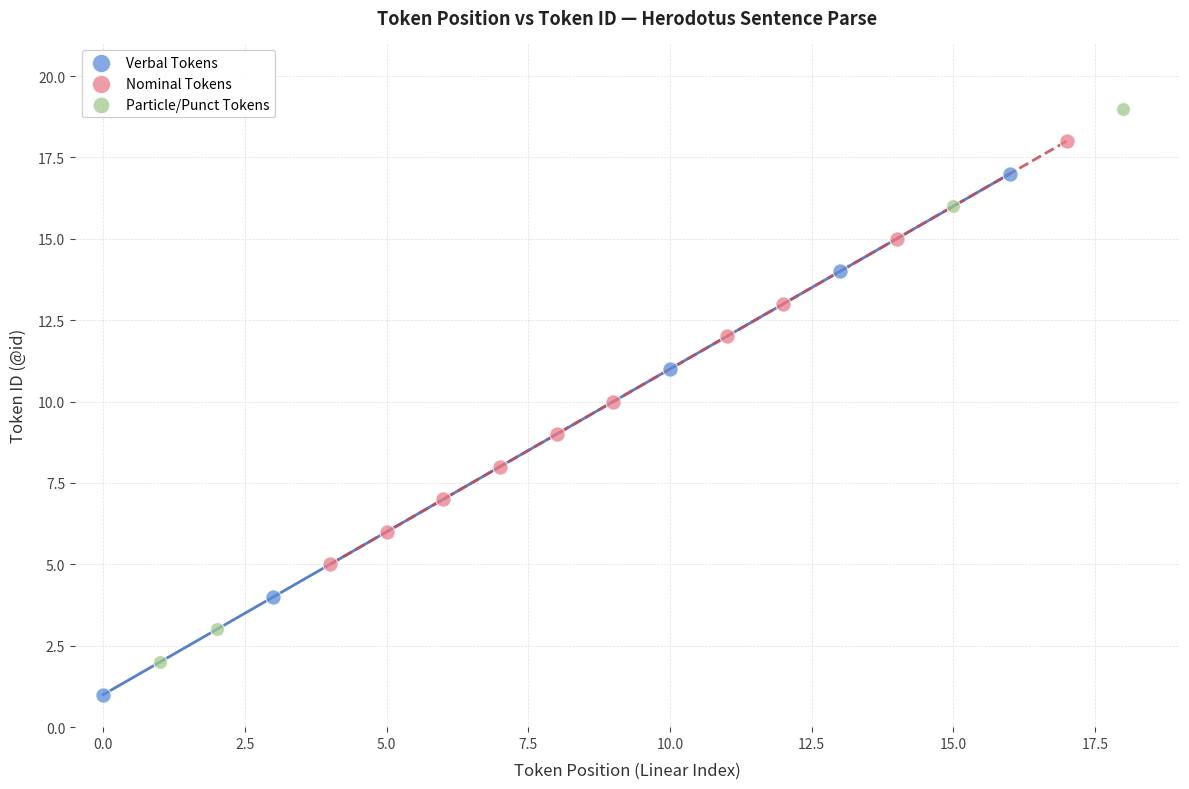

Which series contains the highest Y value?

Particle/Punct Tokens